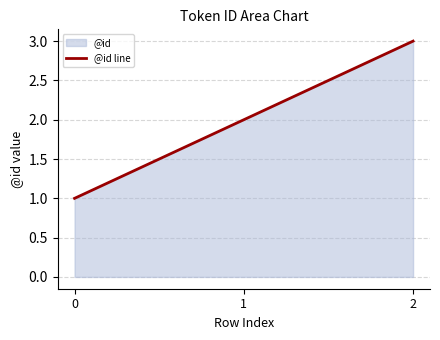

What is the value of the 3rd point from the left?

3